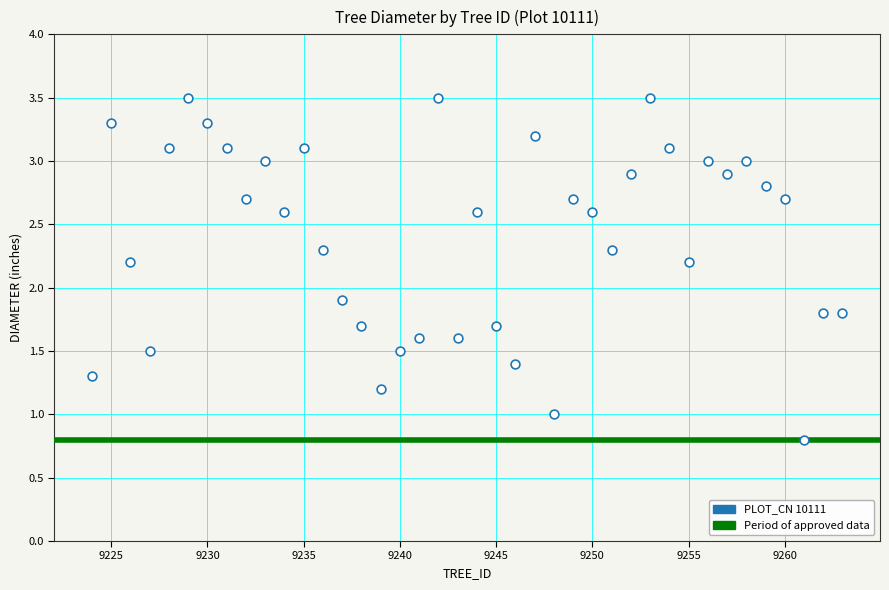

What Y value in the scatter plot is closest to 2?

1.9